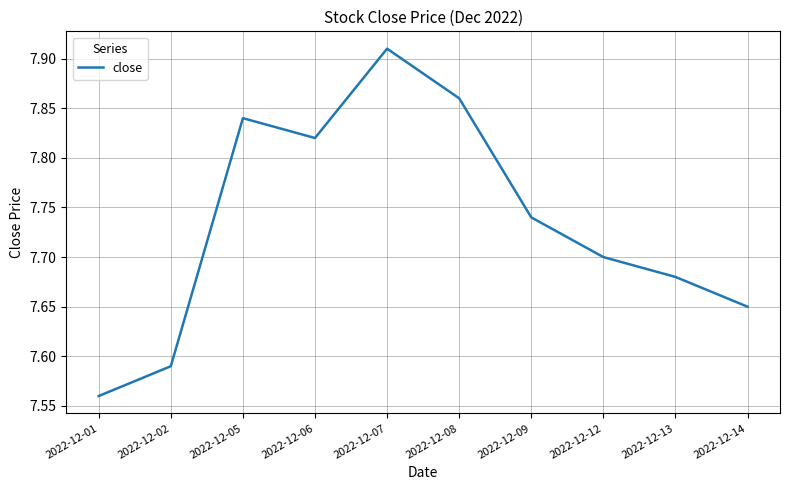

What is the ratio of the value at 2022-12-13 to the value at 2022-12-05?

1.0